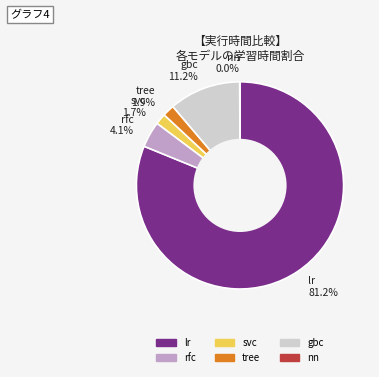

Combined, do tree 1.9% and lr 81.2% account for over 50%?

Yes